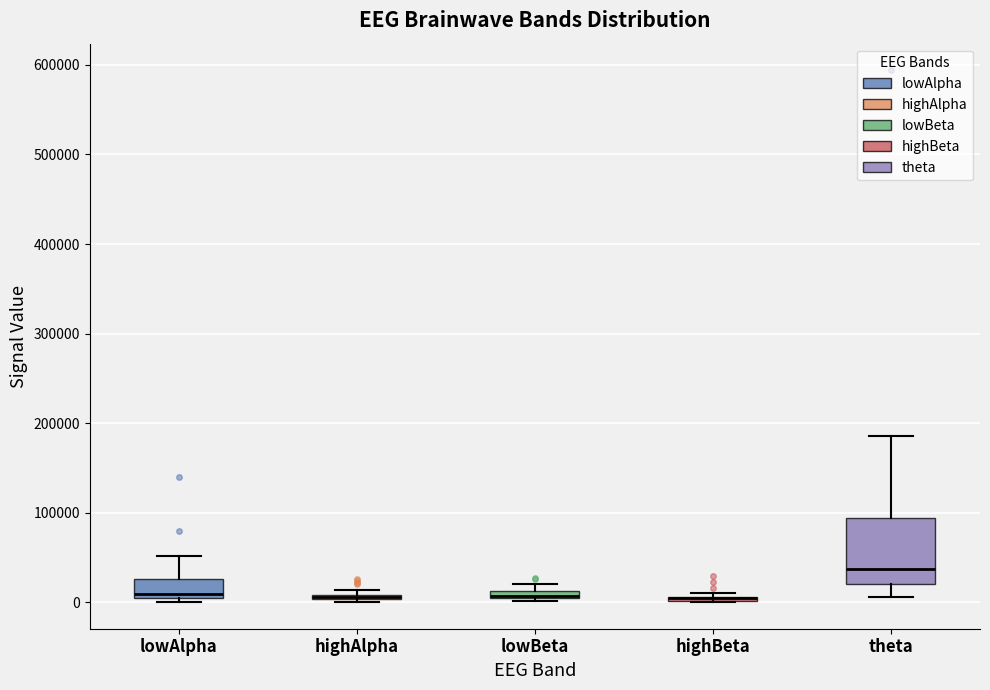

Where does the upper whisker of the box for theta end on the y-axis? The values are not printed on the chart, so give them approximately, as read against the axis.

190000